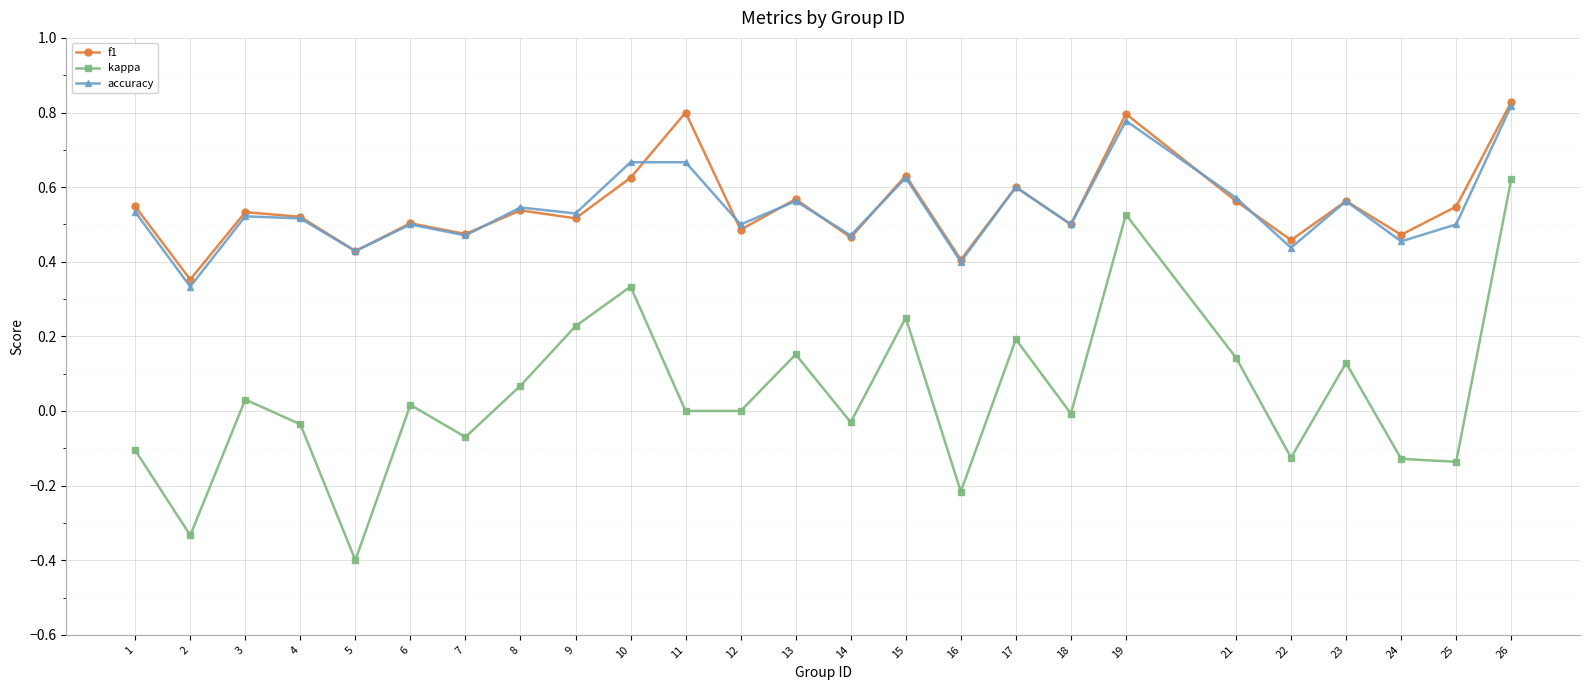

Which label corresponds to the smallest value in the chart?

5